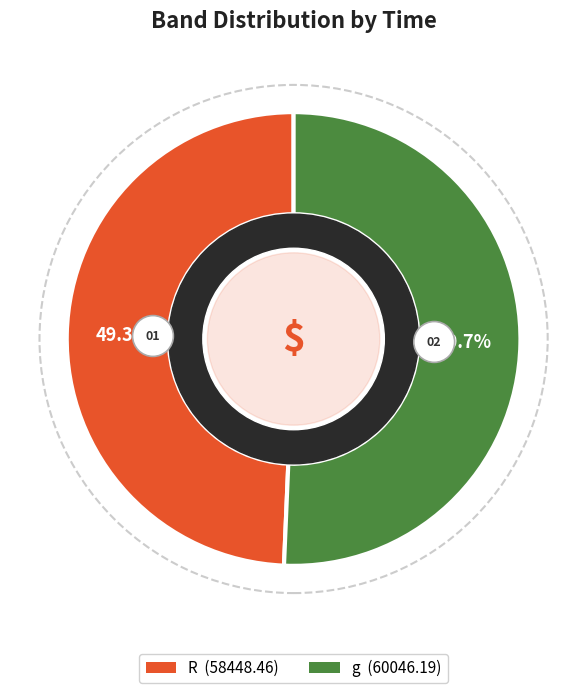

Which slice is the smallest?

R